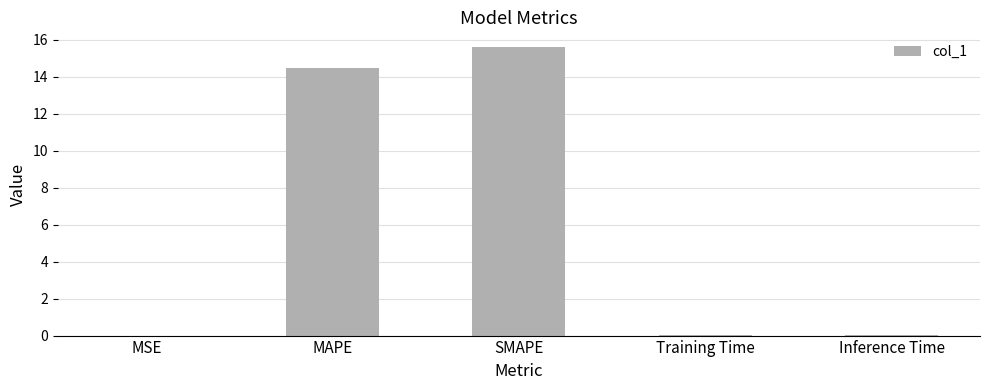

The chart shows a value of 23.4 at MAPE. True or false?

False